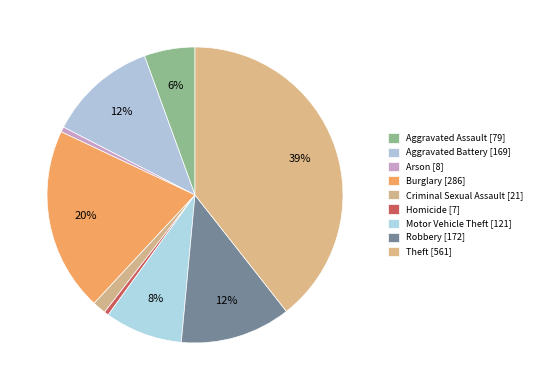

What portion of the pie excludes Theft?

60.6%